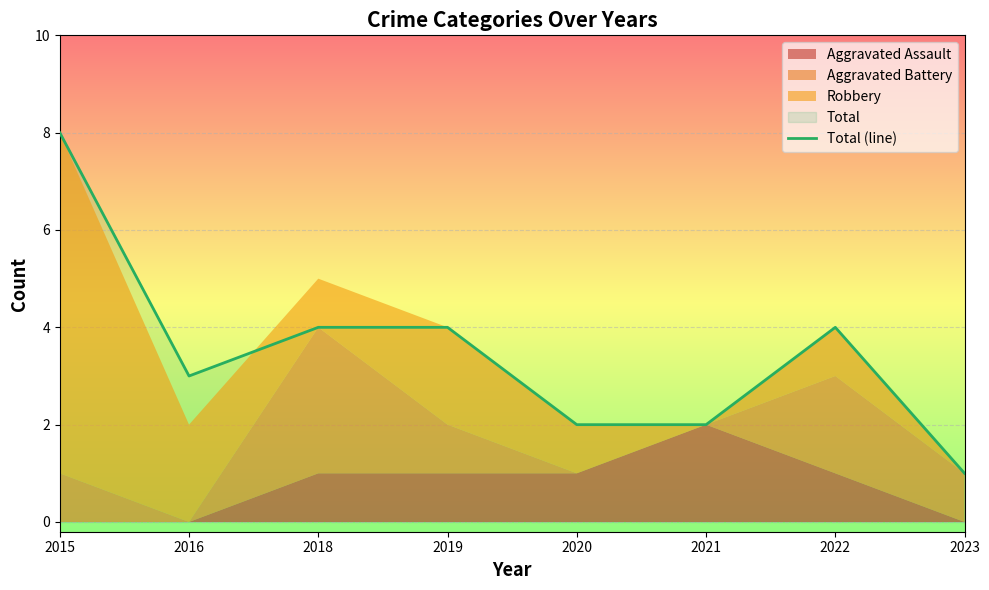

List the labels in order of value, smallest first.

2023, 2020, 2021, 2016, 2018, 2019, 2022, 2015